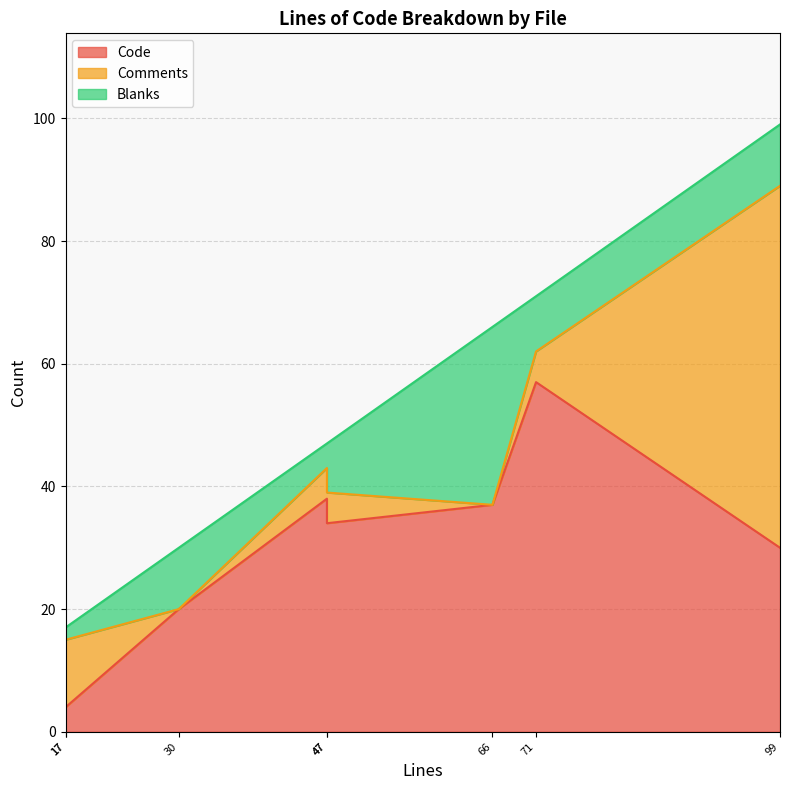

What is the difference between the maximum and second lowest values in the Blanks series?

27